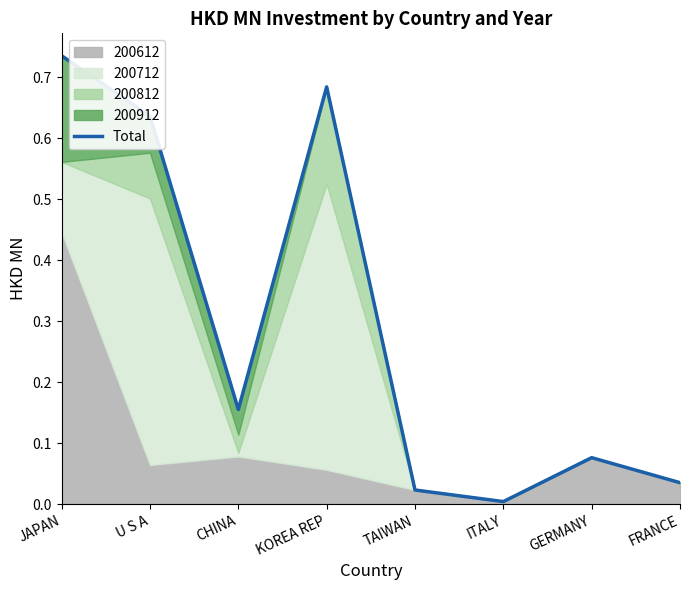

At which label is the value closest to 0?

ITALY